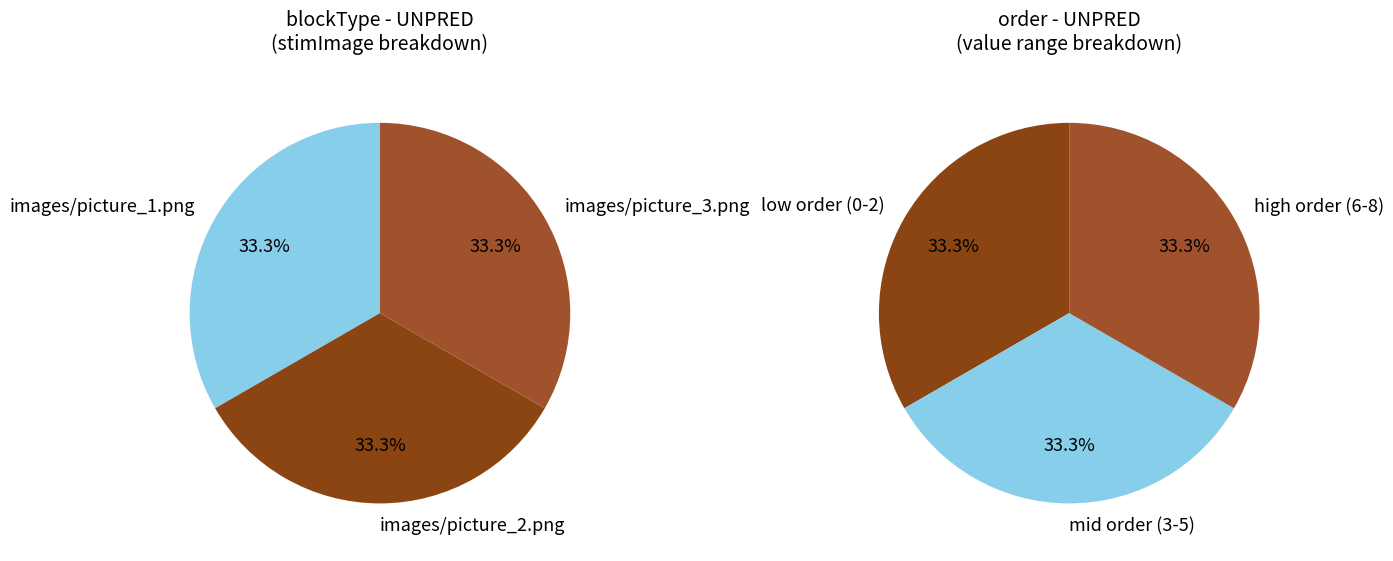

The 1 slice represents 1% of the pie. True or false?

False